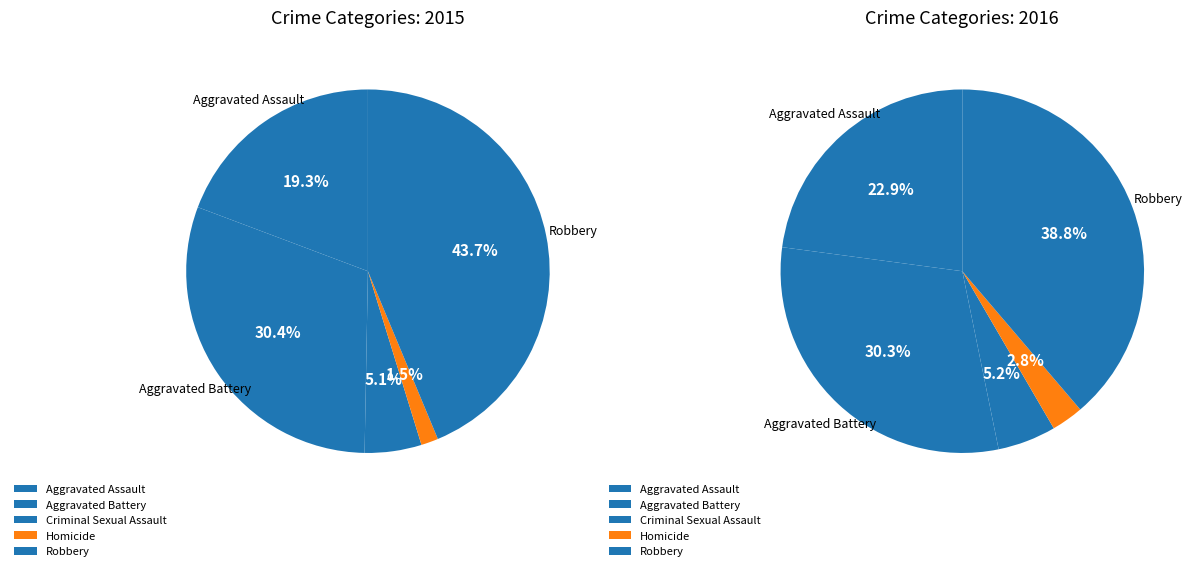

What percentage is the Criminal Sexual Assault slice, to the nearest percent?

5%